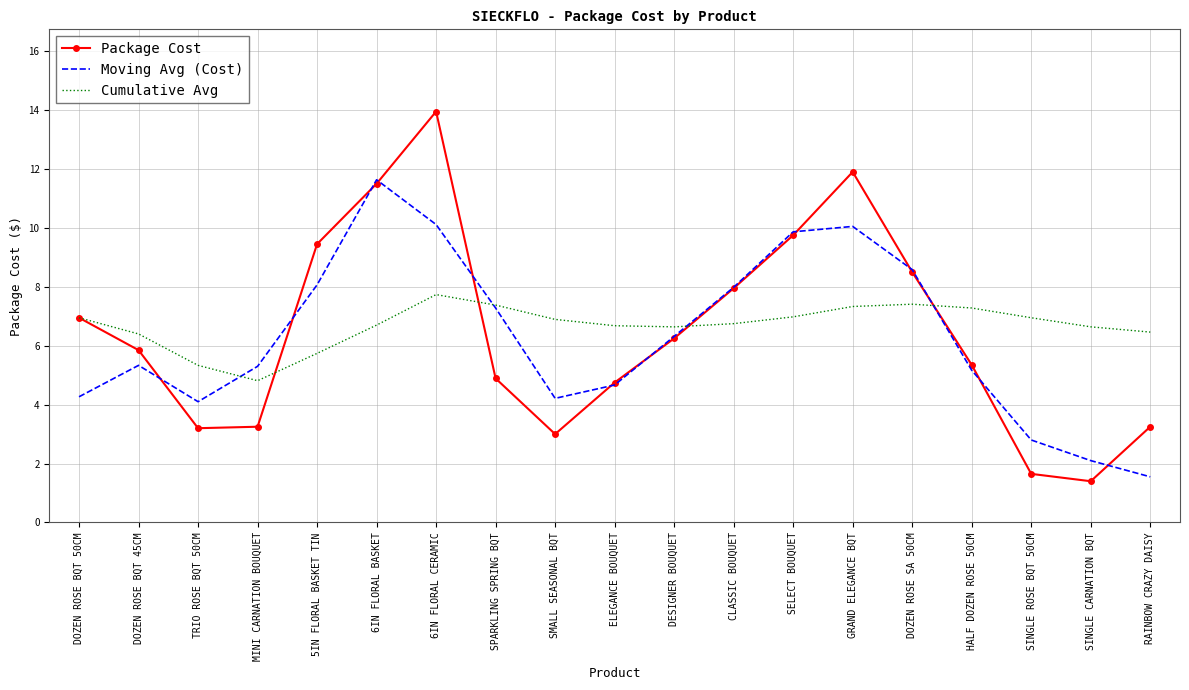

Rank the series at GRAND ELEGANCE BQT from lowest to highest value.

Cumulative Avg, Moving Avg (Cost), Package Cost